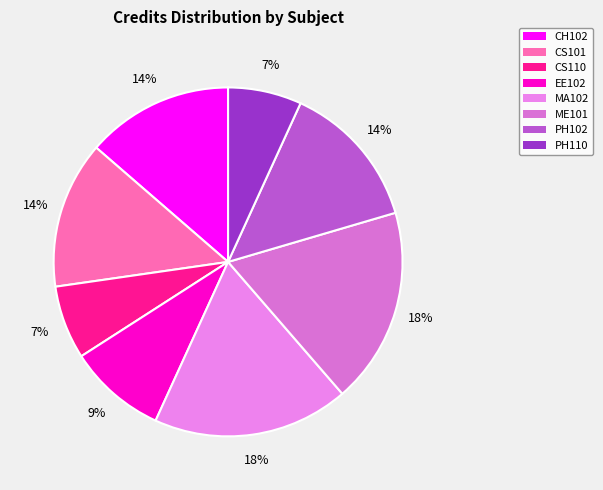

Does MA102 account for over 50% of the chart?

No